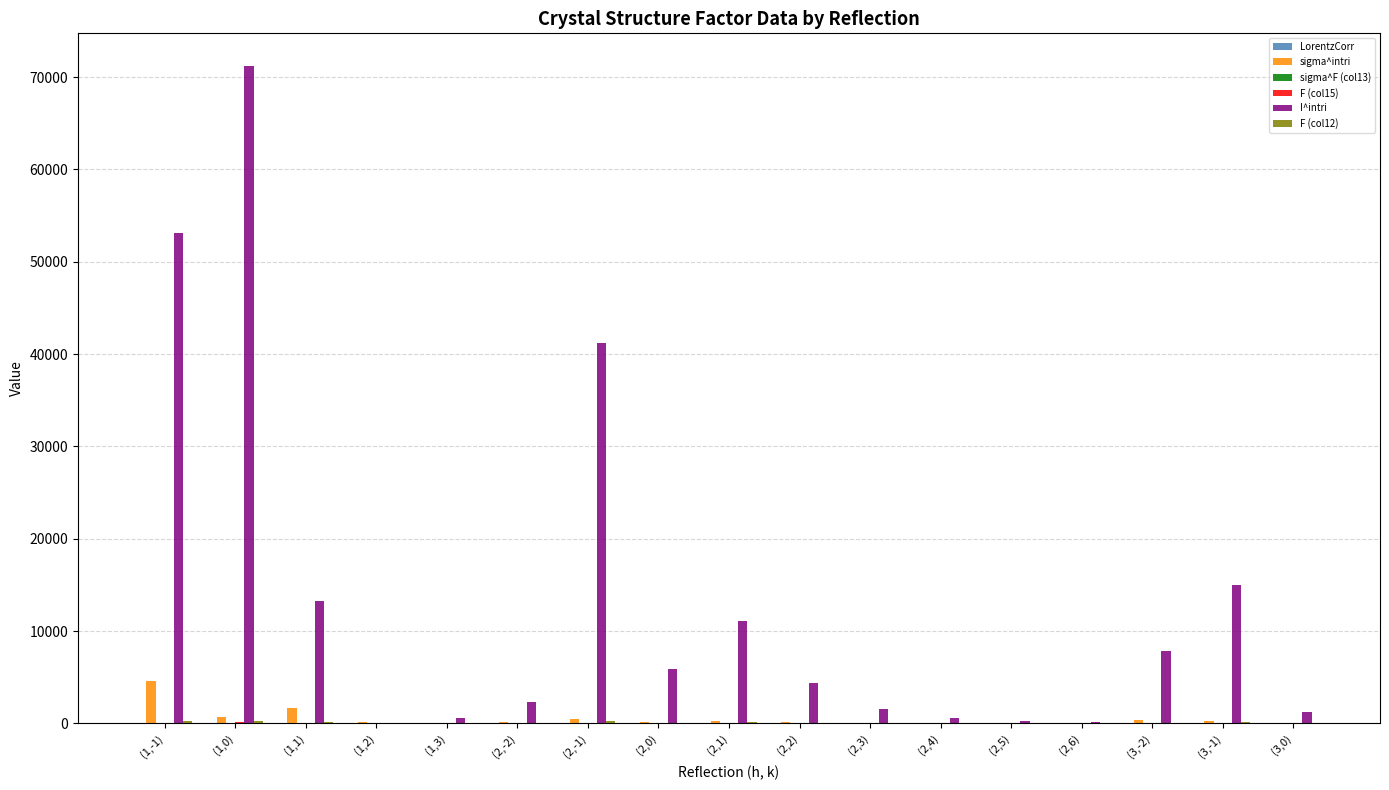

How many groups of bars are there?

17